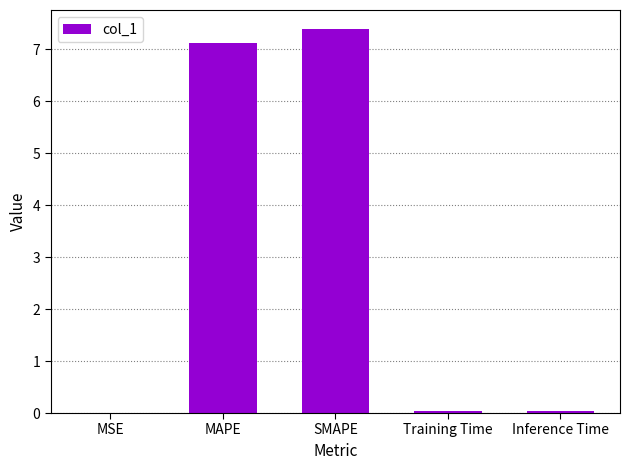

Between Training Time and SMAPE, which is larger?

SMAPE